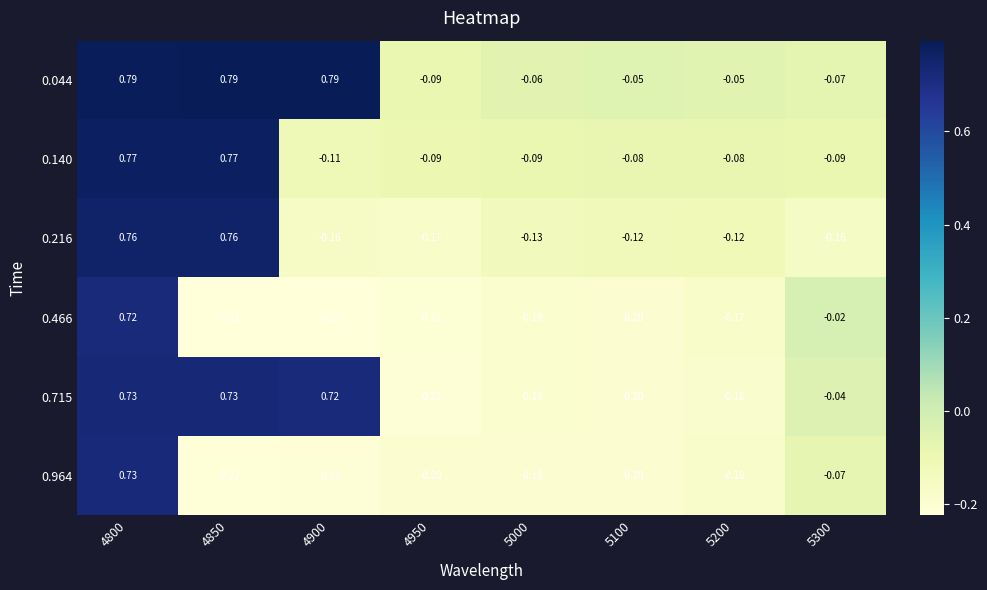

Is the value of 0.044 at 4950 greater than the value of 0.466 at 5300?

No